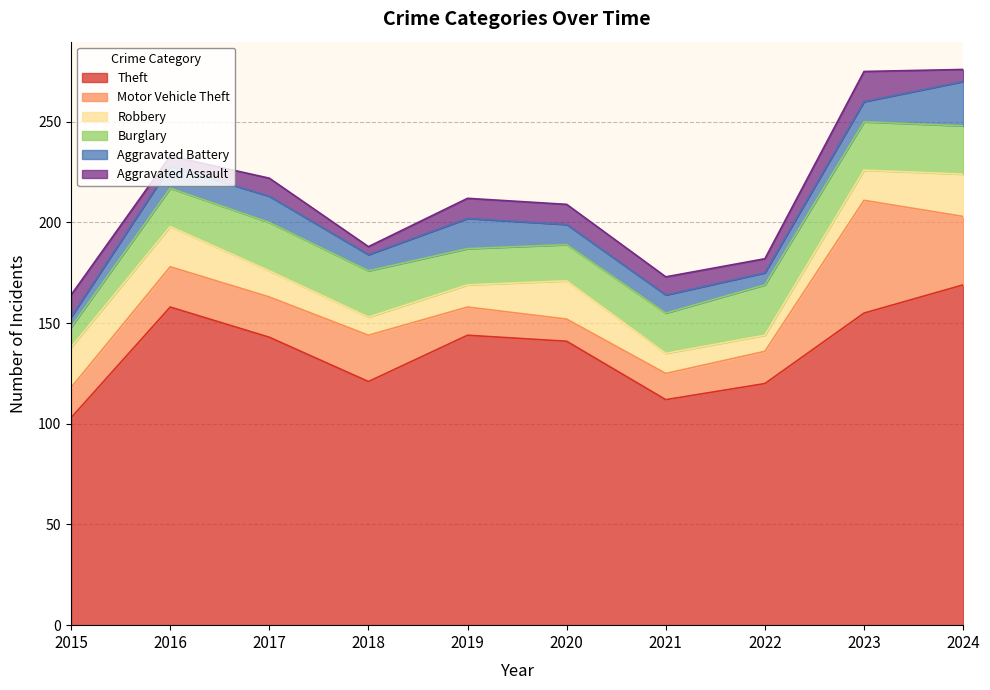

List the series in order of their peak value, lowest first.

Aggravated Assault, Robbery, Aggravated Battery, Burglary, Motor Vehicle Theft, Theft